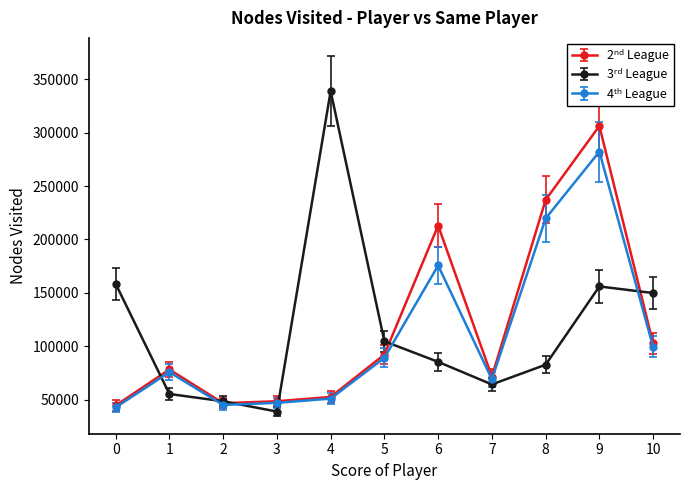

What is the greatest value displayed?

338986